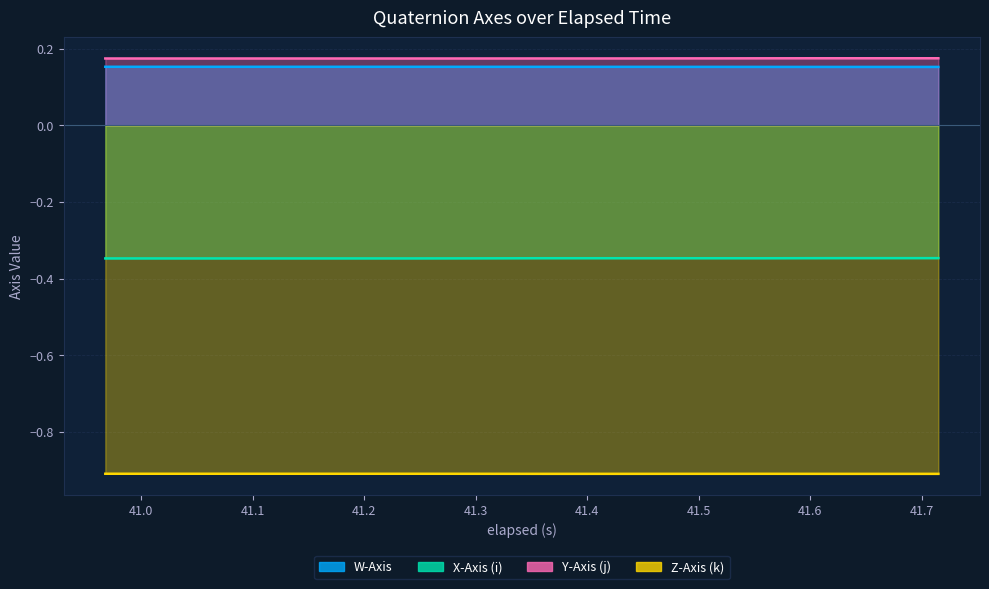

The X-Axis (i) series shows -0.2 at 10. True or false?

False